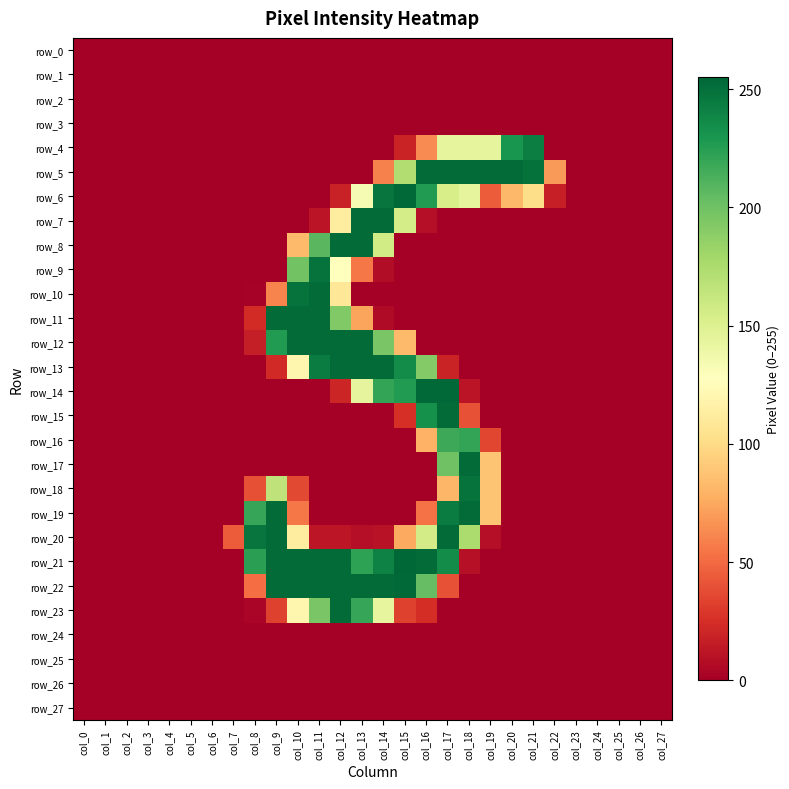

Between col_3 and col_17, which series saw the biggest shift?

row_14